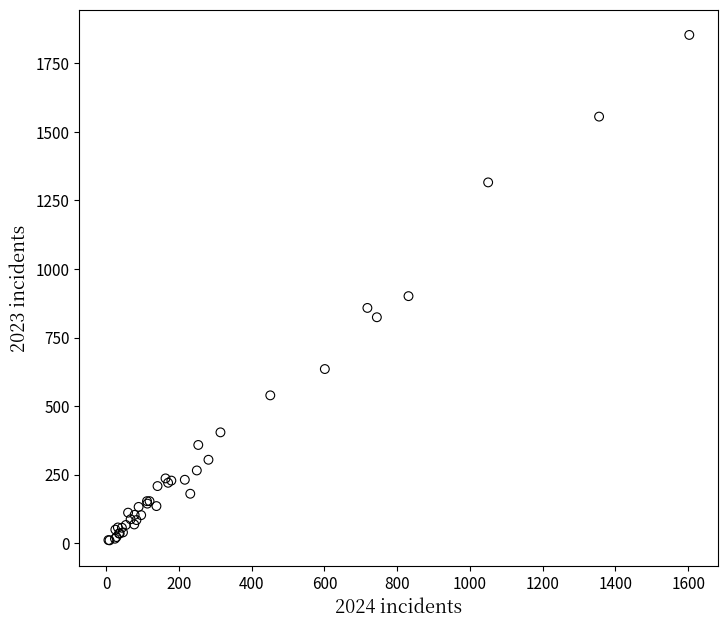

What Y value in the scatter plot is closest to 932?

901